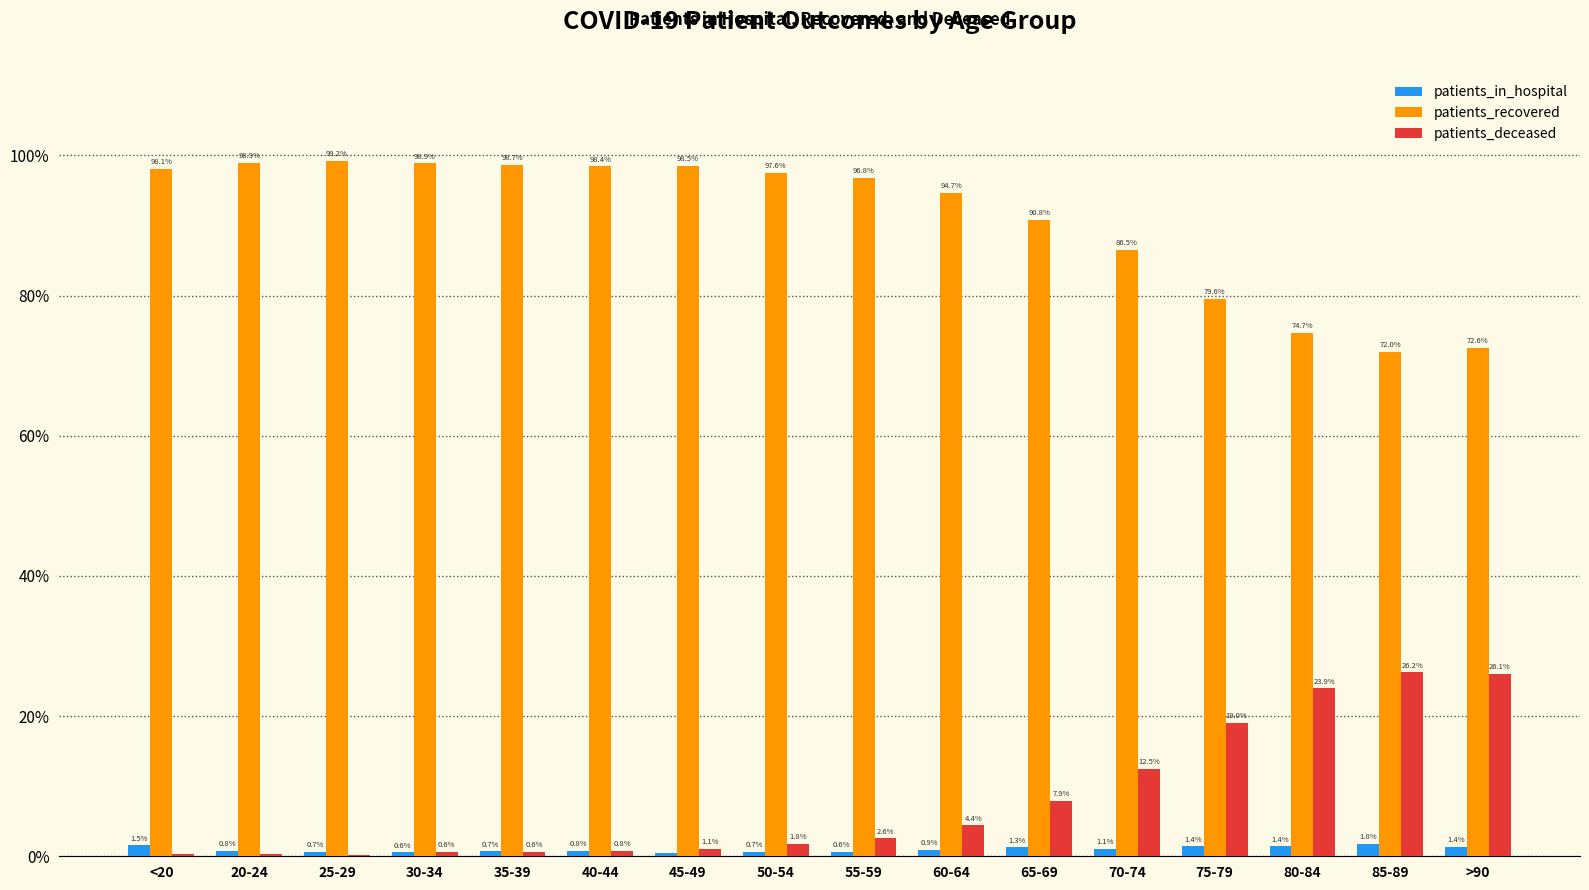

Does the chart contain stacked bars?

No